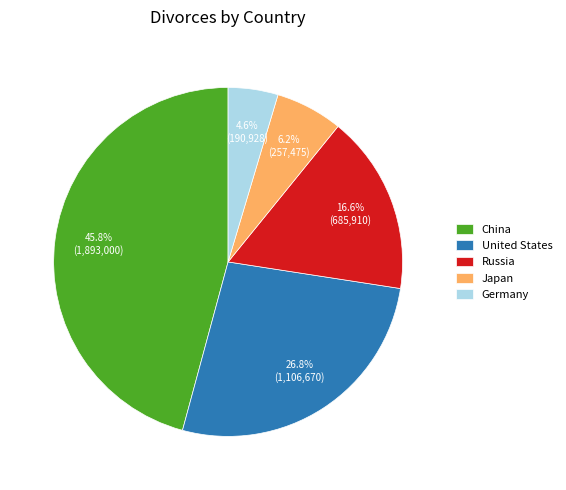

What portion of the pie excludes China?

54.2%